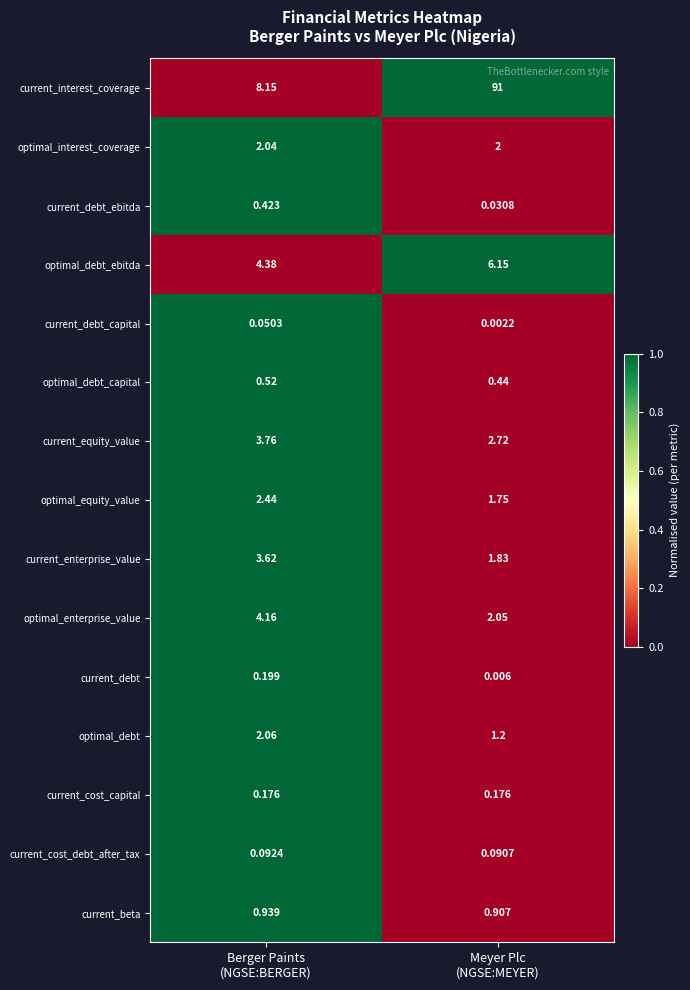

List the series in order of their peak value, lowest first.

current_debt_capital, current_cost_debt_after_tax, current_cost_capital, current_debt, current_debt_ebitda, optimal_debt_capital, current_beta, optimal_interest_coverage, optimal_debt, optimal_equity_value, current_enterprise_value, current_equity_value, optimal_enterprise_value, optimal_debt_ebitda, current_interest_coverage